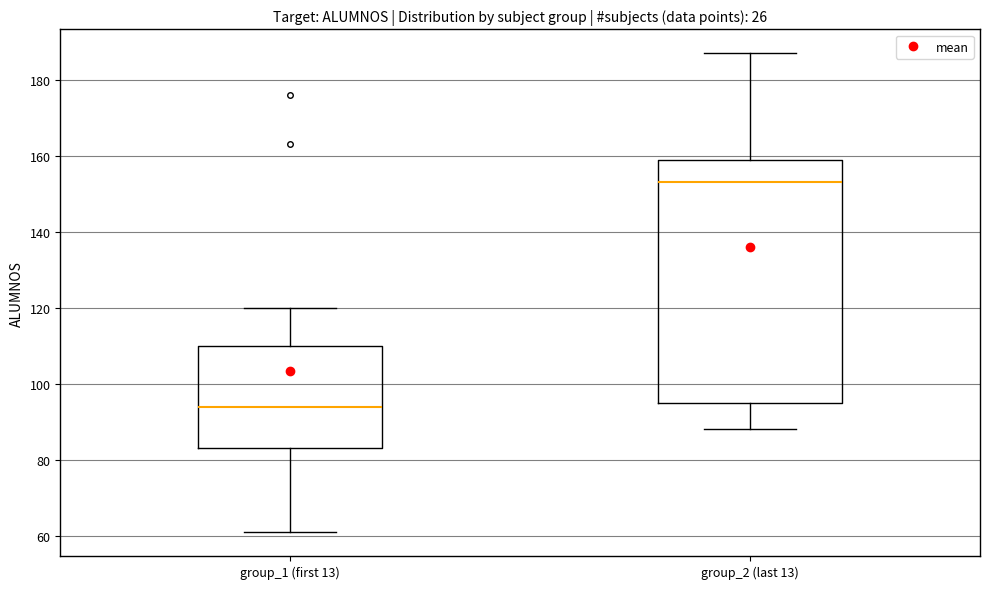

Reading left to right, transcribe this box plot: for each box, give where its median line is, the range the box spans, and where its two whiskers end, as read against the y-axis. The values are not printed on the chart, so give them approximately, as read against the axis.

group_1 (first 13): median 94, box 84 to 110, whiskers 62 to 120
group_2 (last 13): median 154, box 96 to 160, whiskers 88 to 188